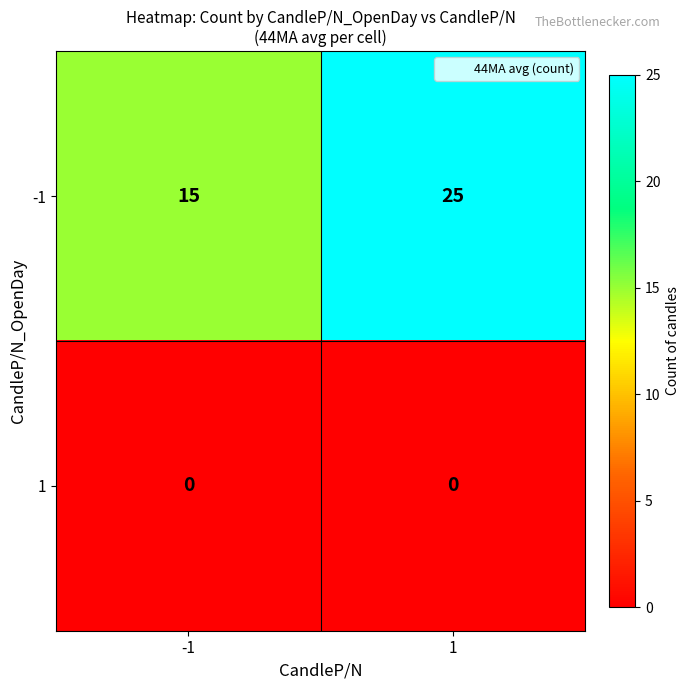

Rank the series at 1 from highest to lowest value.

-1, 1